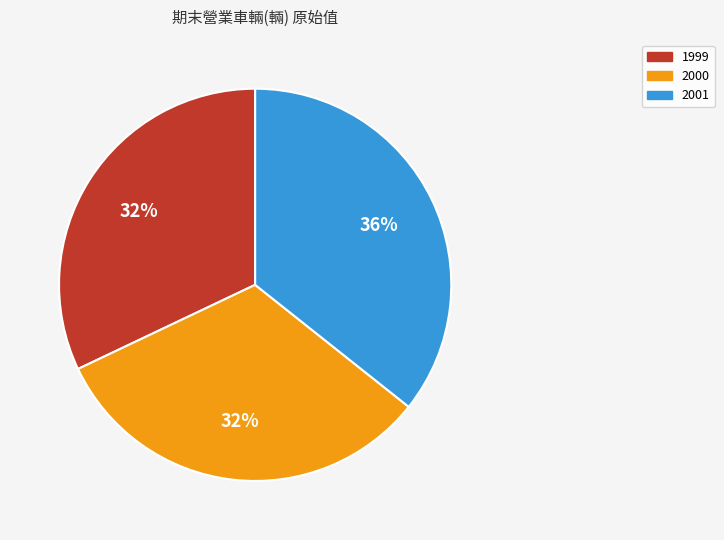

Count the number of slices in the pie.

3